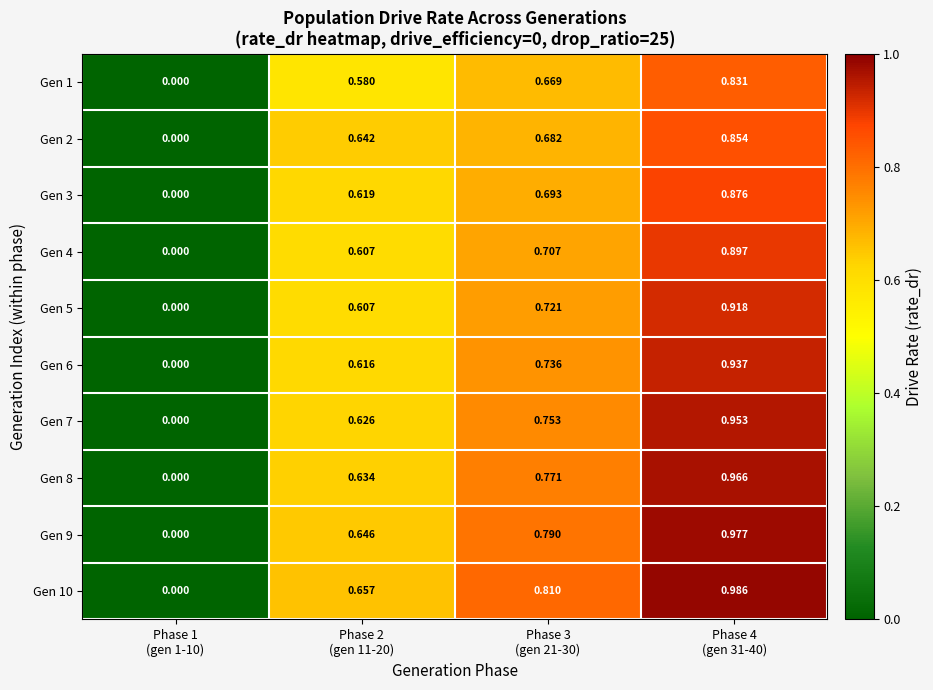

What is the spread (max minus min) of values at Phase 3
(gen 21-30)?

0.1